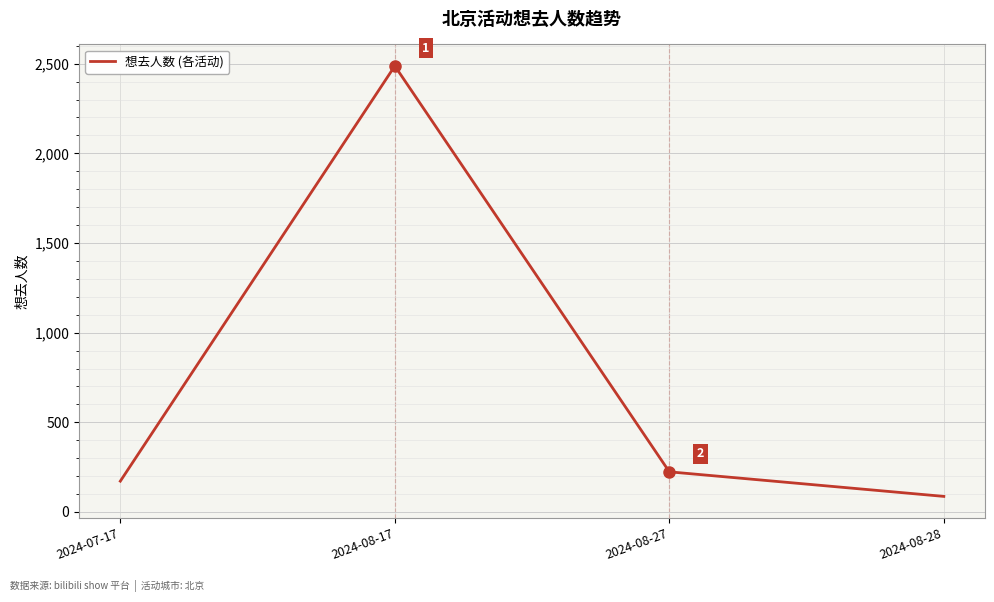

What is the difference between the maximum and second lowest values?

2315